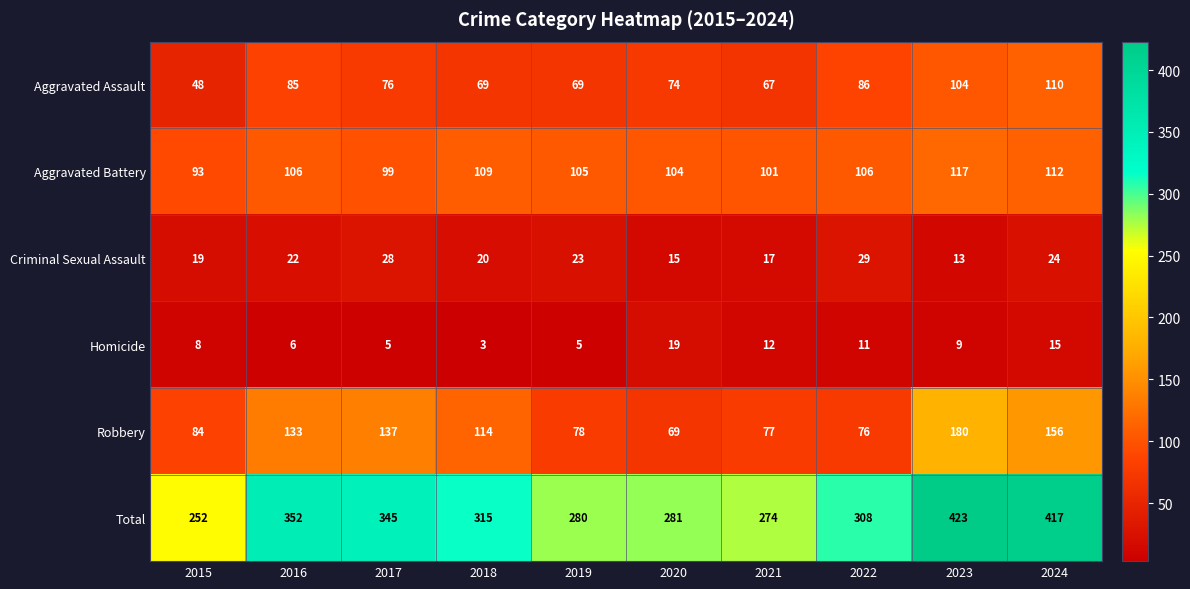

What is the total value across all series at 2021?

548